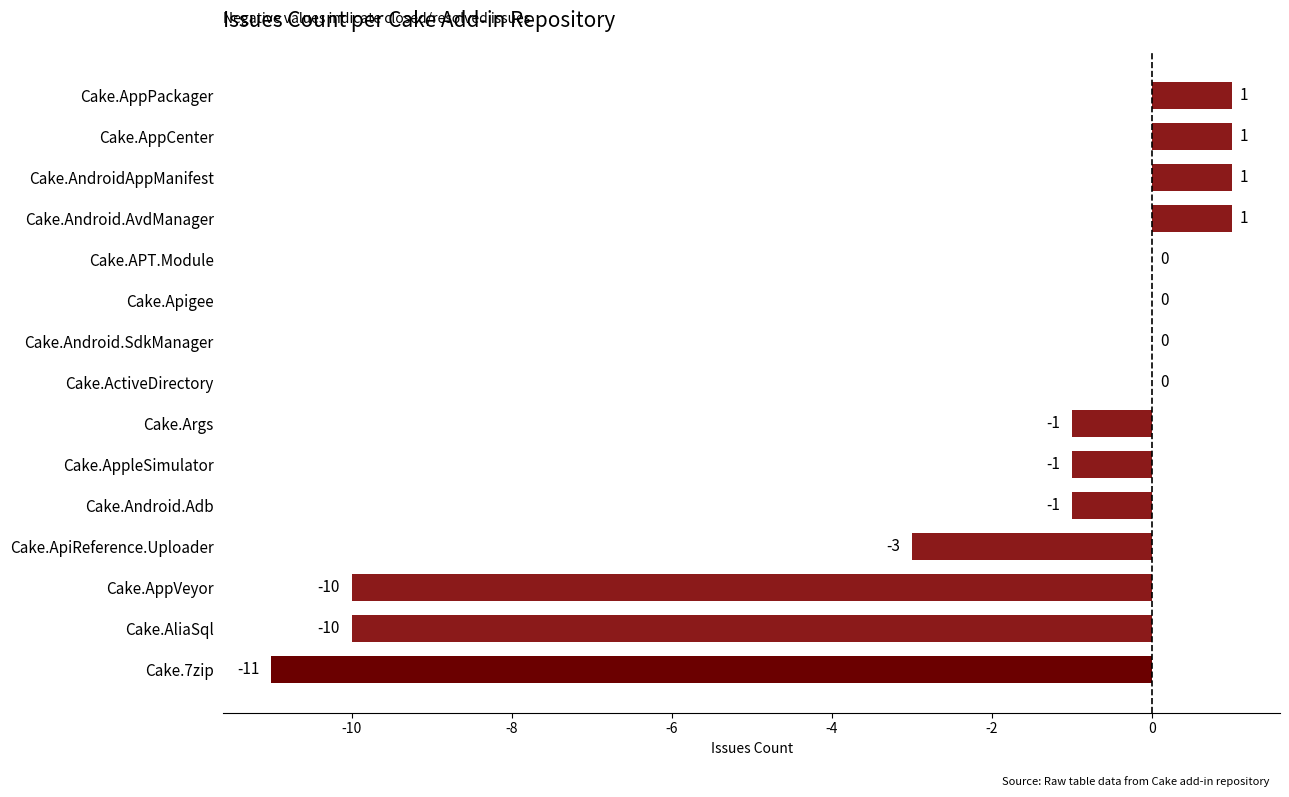

The chart shows a value of 1 at Cake.Android.AvdManager. True or false?

True